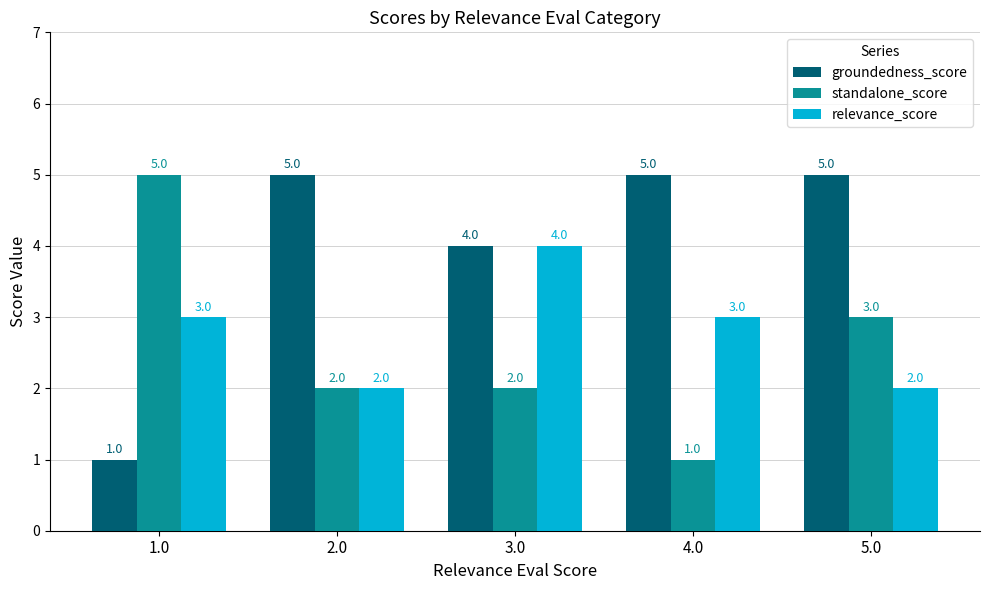

At which label is standalone_score closest to 3?

5.0